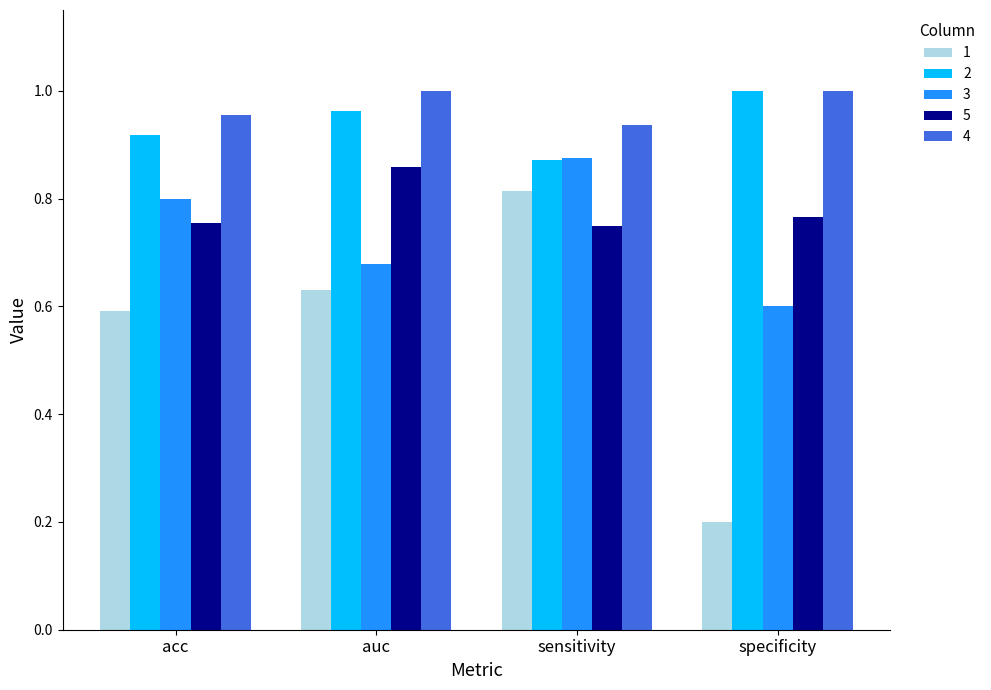

How many 5 values are between 0 and 1?

4